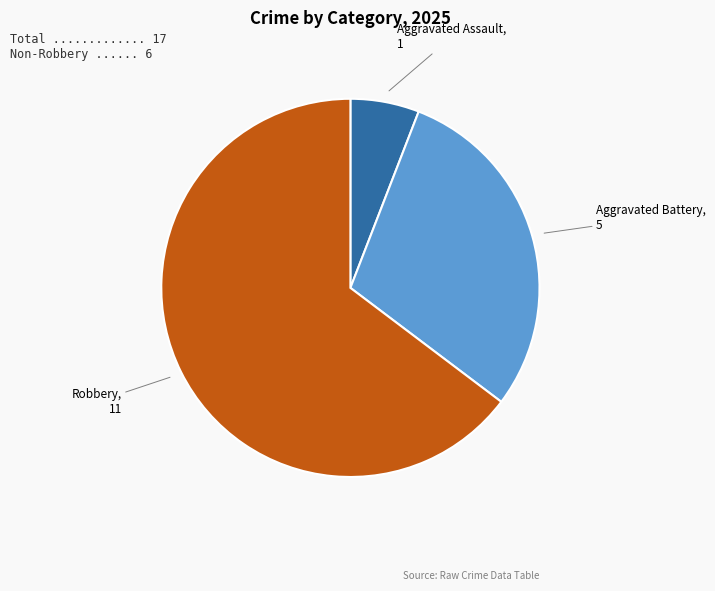

Does any single category account for the majority?

Yes